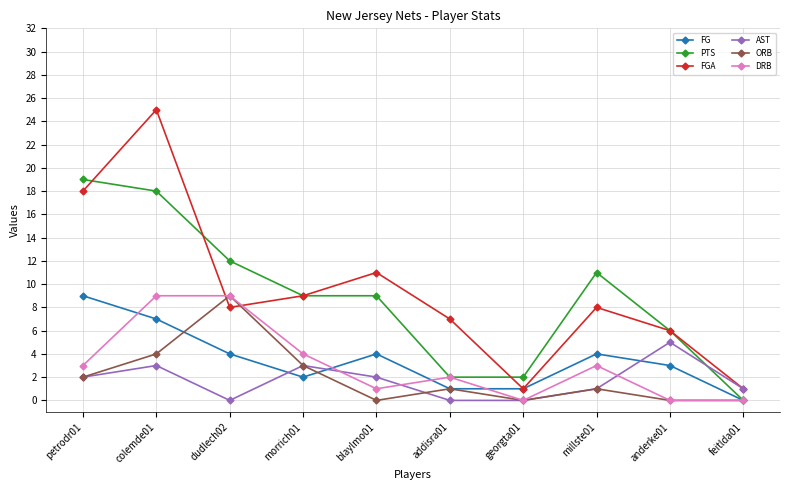

What is the sum of all DRB values?

31